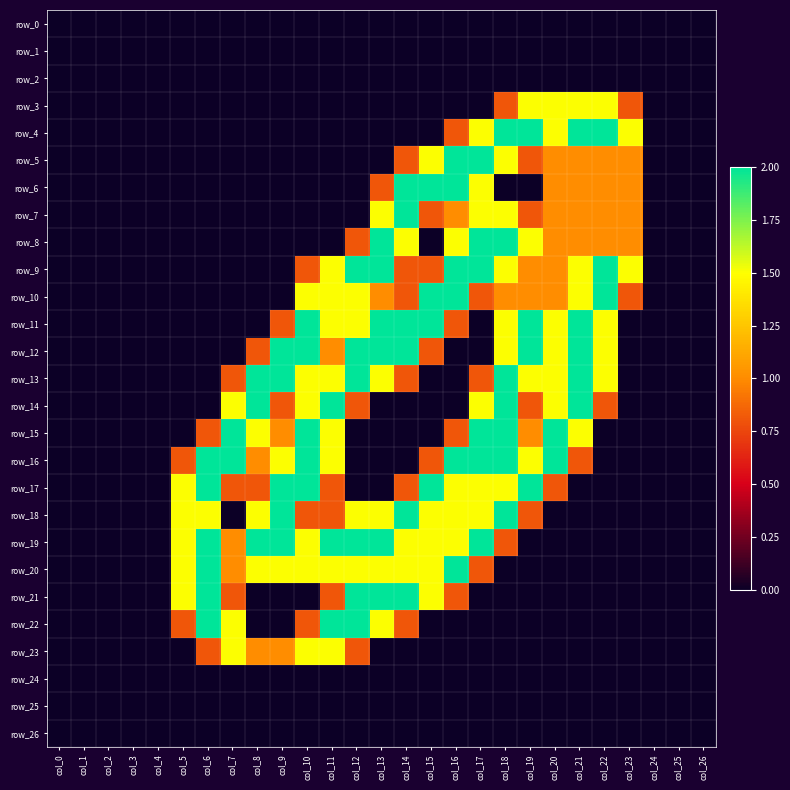

Reading right to left, extract all data points from this chart.

row_0: col_26=0.0	col_25=0.0	col_24=0.0	col_23=0.0	col_22=0.0	col_21=0.0	col_20=0.0	col_19=0.0	col_18=0.0	col_17=0.0	col_16=0.0	col_15=0.0	col_14=0.0	col_13=0.0	col_12=0.0	col_11=0.0	col_10=0.0	col_9=0.0	col_8=0.0	col_7=0.0	col_6=0.0	col_5=0.0	col_4=0.0	col_3=0.0	col_2=0.0	col_1=0.0	col_0=0.0
row_1: col_26=0.0	col_25=0.0	col_24=0.0	col_23=0.0	col_22=0.0	col_21=0.0	col_20=0.0	col_19=0.0	col_18=0.0	col_17=0.0	col_16=0.0	col_15=0.0	col_14=0.0	col_13=0.0	col_12=0.0	col_11=0.0	col_10=0.0	col_9=0.0	col_8=0.0	col_7=0.0	col_6=0.0	col_5=0.0	col_4=0.0	col_3=0.0	col_2=0.0	col_1=0.0	col_0=0.0
row_2: col_26=0.0	col_25=0.0	col_24=0.0	col_23=0.0	col_22=0.0	col_21=0.0	col_20=0.0	col_19=0.0	col_18=0.0	col_17=0.0	col_16=0.0	col_15=0.0	col_14=0.0	col_13=0.0	col_12=0.0	col_11=0.0	col_10=0.0	col_9=0.0	col_8=0.0	col_7=0.0	col_6=0.0	col_5=0.0	col_4=0.0	col_3=0.0	col_2=0.0	col_1=0.0	col_0=0.0
row_3: col_26=0.0	col_25=0.0	col_24=0.0	col_23=0.8	col_22=1.5	col_21=1.5	col_20=1.5	col_19=1.5	col_18=0.8	col_17=0.0	col_16=0.0	col_15=0.0	col_14=0.0	col_13=0.0	col_12=0.0	col_11=0.0	col_10=0.0	col_9=0.0	col_8=0.0	col_7=0.0	col_6=0.0	col_5=0.0	col_4=0.0	col_3=0.0	col_2=0.0	col_1=0.0	col_0=0.0
row_4: col_26=0.0	col_25=0.0	col_24=0.0	col_23=1.5	col_22=2.0	col_21=2.0	col_20=1.5	col_19=2.0	col_18=2.0	col_17=1.5	col_16=0.8	col_15=0.0	col_14=0.0	col_13=0.0	col_12=0.0	col_11=0.0	col_10=0.0	col_9=0.0	col_8=0.0	col_7=0.0	col_6=0.0	col_5=0.0	col_4=0.0	col_3=0.0	col_2=0.0	col_1=0.0	col_0=0.0
row_5: col_26=0.0	col_25=0.0	col_24=0.0	col_23=1.0	col_22=1.0	col_21=1.0	col_20=1.0	col_19=0.8	col_18=1.5	col_17=2.0	col_16=2.0	col_15=1.5	col_14=0.8	col_13=0.0	col_12=0.0	col_11=0.0	col_10=0.0	col_9=0.0	col_8=0.0	col_7=0.0	col_6=0.0	col_5=0.0	col_4=0.0	col_3=0.0	col_2=0.0	col_1=0.0	col_0=0.0
row_6: col_26=0.0	col_25=0.0	col_24=0.0	col_23=1.0	col_22=1.0	col_21=1.0	col_20=1.0	col_19=0.0	col_18=0.0	col_17=1.5	col_16=2.0	col_15=2.0	col_14=2.0	col_13=0.8	col_12=0.0	col_11=0.0	col_10=0.0	col_9=0.0	col_8=0.0	col_7=0.0	col_6=0.0	col_5=0.0	col_4=0.0	col_3=0.0	col_2=0.0	col_1=0.0	col_0=0.0
row_7: col_26=0.0	col_25=0.0	col_24=0.0	col_23=1.0	col_22=1.0	col_21=1.0	col_20=1.0	col_19=0.8	col_18=1.5	col_17=1.5	col_16=1.0	col_15=0.8	col_14=2.0	col_13=1.5	col_12=0.0	col_11=0.0	col_10=0.0	col_9=0.0	col_8=0.0	col_7=0.0	col_6=0.0	col_5=0.0	col_4=0.0	col_3=0.0	col_2=0.0	col_1=0.0	col_0=0.0
row_8: col_26=0.0	col_25=0.0	col_24=0.0	col_23=1.0	col_22=1.0	col_21=1.0	col_20=1.0	col_19=1.5	col_18=2.0	col_17=2.0	col_16=1.5	col_15=0.0	col_14=1.5	col_13=2.0	col_12=0.8	col_11=0.0	col_10=0.0	col_9=0.0	col_8=0.0	col_7=0.0	col_6=0.0	col_5=0.0	col_4=0.0	col_3=0.0	col_2=0.0	col_1=0.0	col_0=0.0
row_9: col_26=0.0	col_25=0.0	col_24=0.0	col_23=1.5	col_22=2.0	col_21=1.5	col_20=1.0	col_19=1.0	col_18=1.5	col_17=2.0	col_16=2.0	col_15=0.8	col_14=0.8	col_13=2.0	col_12=2.0	col_11=1.5	col_10=0.8	col_9=0.0	col_8=0.0	col_7=0.0	col_6=0.0	col_5=0.0	col_4=0.0	col_3=0.0	col_2=0.0	col_1=0.0	col_0=0.0
row_10: col_26=0.0	col_25=0.0	col_24=0.0	col_23=0.8	col_22=2.0	col_21=1.5	col_20=1.0	col_19=1.0	col_18=1.0	col_17=0.8	col_16=2.0	col_15=2.0	col_14=0.8	col_13=1.0	col_12=1.5	col_11=1.5	col_10=1.5	col_9=0.0	col_8=0.0	col_7=0.0	col_6=0.0	col_5=0.0	col_4=0.0	col_3=0.0	col_2=0.0	col_1=0.0	col_0=0.0
row_11: col_26=0.0	col_25=0.0	col_24=0.0	col_23=0.0	col_22=1.5	col_21=2.0	col_20=1.5	col_19=2.0	col_18=1.5	col_17=0.0	col_16=0.8	col_15=2.0	col_14=2.0	col_13=2.0	col_12=1.5	col_11=1.5	col_10=2.0	col_9=0.8	col_8=0.0	col_7=0.0	col_6=0.0	col_5=0.0	col_4=0.0	col_3=0.0	col_2=0.0	col_1=0.0	col_0=0.0
row_12: col_26=0.0	col_25=0.0	col_24=0.0	col_23=0.0	col_22=1.5	col_21=2.0	col_20=1.5	col_19=2.0	col_18=1.5	col_17=0.0	col_16=0.0	col_15=0.8	col_14=2.0	col_13=2.0	col_12=2.0	col_11=1.0	col_10=2.0	col_9=2.0	col_8=0.8	col_7=0.0	col_6=0.0	col_5=0.0	col_4=0.0	col_3=0.0	col_2=0.0	col_1=0.0	col_0=0.0
row_13: col_26=0.0	col_25=0.0	col_24=0.0	col_23=0.0	col_22=1.5	col_21=2.0	col_20=1.5	col_19=1.5	col_18=2.0	col_17=0.8	col_16=0.0	col_15=0.0	col_14=0.8	col_13=1.5	col_12=2.0	col_11=1.5	col_10=1.5	col_9=2.0	col_8=2.0	col_7=0.8	col_6=0.0	col_5=0.0	col_4=0.0	col_3=0.0	col_2=0.0	col_1=0.0	col_0=0.0
row_14: col_26=0.0	col_25=0.0	col_24=0.0	col_23=0.0	col_22=0.8	col_21=2.0	col_20=1.5	col_19=0.8	col_18=2.0	col_17=1.5	col_16=0.0	col_15=0.0	col_14=0.0	col_13=0.0	col_12=0.8	col_11=2.0	col_10=1.5	col_9=0.8	col_8=2.0	col_7=1.5	col_6=0.0	col_5=0.0	col_4=0.0	col_3=0.0	col_2=0.0	col_1=0.0	col_0=0.0
row_15: col_26=0.0	col_25=0.0	col_24=0.0	col_23=0.0	col_22=0.0	col_21=1.5	col_20=2.0	col_19=1.0	col_18=2.0	col_17=2.0	col_16=0.8	col_15=0.0	col_14=0.0	col_13=0.0	col_12=0.0	col_11=1.5	col_10=2.0	col_9=1.0	col_8=1.5	col_7=2.0	col_6=0.8	col_5=0.0	col_4=0.0	col_3=0.0	col_2=0.0	col_1=0.0	col_0=0.0
row_16: col_26=0.0	col_25=0.0	col_24=0.0	col_23=0.0	col_22=0.0	col_21=0.8	col_20=2.0	col_19=1.5	col_18=2.0	col_17=2.0	col_16=2.0	col_15=0.8	col_14=0.0	col_13=0.0	col_12=0.0	col_11=1.5	col_10=2.0	col_9=1.5	col_8=1.0	col_7=2.0	col_6=2.0	col_5=0.8	col_4=0.0	col_3=0.0	col_2=0.0	col_1=0.0	col_0=0.0
row_17: col_26=0.0	col_25=0.0	col_24=0.0	col_23=0.0	col_22=0.0	col_21=0.0	col_20=0.8	col_19=2.0	col_18=1.5	col_17=1.5	col_16=1.5	col_15=2.0	col_14=0.8	col_13=0.0	col_12=0.0	col_11=0.8	col_10=2.0	col_9=2.0	col_8=0.8	col_7=0.8	col_6=2.0	col_5=1.5	col_4=0.0	col_3=0.0	col_2=0.0	col_1=0.0	col_0=0.0
row_18: col_26=0.0	col_25=0.0	col_24=0.0	col_23=0.0	col_22=0.0	col_21=0.0	col_20=0.0	col_19=0.8	col_18=2.0	col_17=1.5	col_16=1.5	col_15=1.5	col_14=2.0	col_13=1.5	col_12=1.5	col_11=0.8	col_10=0.8	col_9=2.0	col_8=1.5	col_7=0.0	col_6=1.5	col_5=1.5	col_4=0.0	col_3=0.0	col_2=0.0	col_1=0.0	col_0=0.0
row_19: col_26=0.0	col_25=0.0	col_24=0.0	col_23=0.0	col_22=0.0	col_21=0.0	col_20=0.0	col_19=0.0	col_18=0.8	col_17=2.0	col_16=1.5	col_15=1.5	col_14=1.5	col_13=2.0	col_12=2.0	col_11=2.0	col_10=1.5	col_9=2.0	col_8=2.0	col_7=1.0	col_6=2.0	col_5=1.5	col_4=0.0	col_3=0.0	col_2=0.0	col_1=0.0	col_0=0.0
row_20: col_26=0.0	col_25=0.0	col_24=0.0	col_23=0.0	col_22=0.0	col_21=0.0	col_20=0.0	col_19=0.0	col_18=0.0	col_17=0.8	col_16=2.0	col_15=1.5	col_14=1.5	col_13=1.5	col_12=1.5	col_11=1.5	col_10=1.5	col_9=1.5	col_8=1.5	col_7=1.0	col_6=2.0	col_5=1.5	col_4=0.0	col_3=0.0	col_2=0.0	col_1=0.0	col_0=0.0
row_21: col_26=0.0	col_25=0.0	col_24=0.0	col_23=0.0	col_22=0.0	col_21=0.0	col_20=0.0	col_19=0.0	col_18=0.0	col_17=0.0	col_16=0.8	col_15=1.5	col_14=2.0	col_13=2.0	col_12=2.0	col_11=0.8	col_10=0.0	col_9=0.0	col_8=0.0	col_7=0.8	col_6=2.0	col_5=1.5	col_4=0.0	col_3=0.0	col_2=0.0	col_1=0.0	col_0=0.0
row_22: col_26=0.0	col_25=0.0	col_24=0.0	col_23=0.0	col_22=0.0	col_21=0.0	col_20=0.0	col_19=0.0	col_18=0.0	col_17=0.0	col_16=0.0	col_15=0.0	col_14=0.8	col_13=1.5	col_12=2.0	col_11=2.0	col_10=0.8	col_9=0.0	col_8=0.0	col_7=1.5	col_6=2.0	col_5=0.8	col_4=0.0	col_3=0.0	col_2=0.0	col_1=0.0	col_0=0.0
row_23: col_26=0.0	col_25=0.0	col_24=0.0	col_23=0.0	col_22=0.0	col_21=0.0	col_20=0.0	col_19=0.0	col_18=0.0	col_17=0.0	col_16=0.0	col_15=0.0	col_14=0.0	col_13=0.0	col_12=0.8	col_11=1.5	col_10=1.5	col_9=1.0	col_8=1.0	col_7=1.5	col_6=0.8	col_5=0.0	col_4=0.0	col_3=0.0	col_2=0.0	col_1=0.0	col_0=0.0
row_24: col_26=0.0	col_25=0.0	col_24=0.0	col_23=0.0	col_22=0.0	col_21=0.0	col_20=0.0	col_19=0.0	col_18=0.0	col_17=0.0	col_16=0.0	col_15=0.0	col_14=0.0	col_13=0.0	col_12=0.0	col_11=0.0	col_10=0.0	col_9=0.0	col_8=0.0	col_7=0.0	col_6=0.0	col_5=0.0	col_4=0.0	col_3=0.0	col_2=0.0	col_1=0.0	col_0=0.0
row_25: col_26=0.0	col_25=0.0	col_24=0.0	col_23=0.0	col_22=0.0	col_21=0.0	col_20=0.0	col_19=0.0	col_18=0.0	col_17=0.0	col_16=0.0	col_15=0.0	col_14=0.0	col_13=0.0	col_12=0.0	col_11=0.0	col_10=0.0	col_9=0.0	col_8=0.0	col_7=0.0	col_6=0.0	col_5=0.0	col_4=0.0	col_3=0.0	col_2=0.0	col_1=0.0	col_0=0.0
row_26: col_26=0.0	col_25=0.0	col_24=0.0	col_23=0.0	col_22=0.0	col_21=0.0	col_20=0.0	col_19=0.0	col_18=0.0	col_17=0.0	col_16=0.0	col_15=0.0	col_14=0.0	col_13=0.0	col_12=0.0	col_11=0.0	col_10=0.0	col_9=0.0	col_8=0.0	col_7=0.0	col_6=0.0	col_5=0.0	col_4=0.0	col_3=0.0	col_2=0.0	col_1=0.0	col_0=0.0